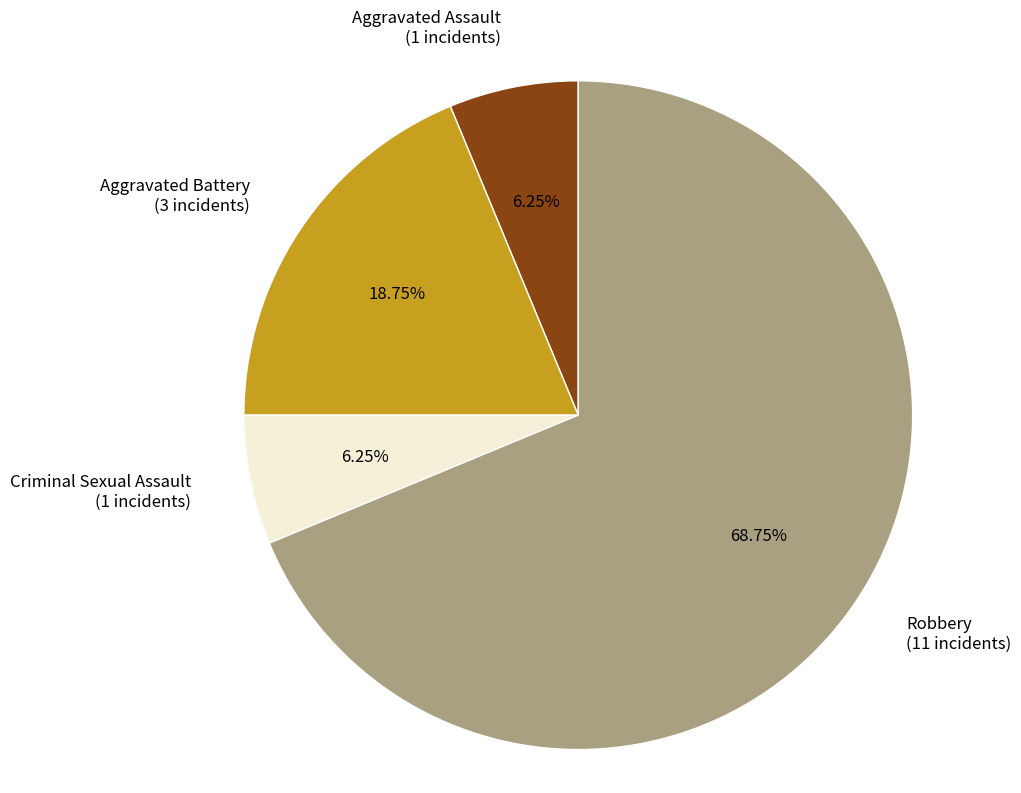

Is it true that Aggravated Assault is 1% of the pie?

False